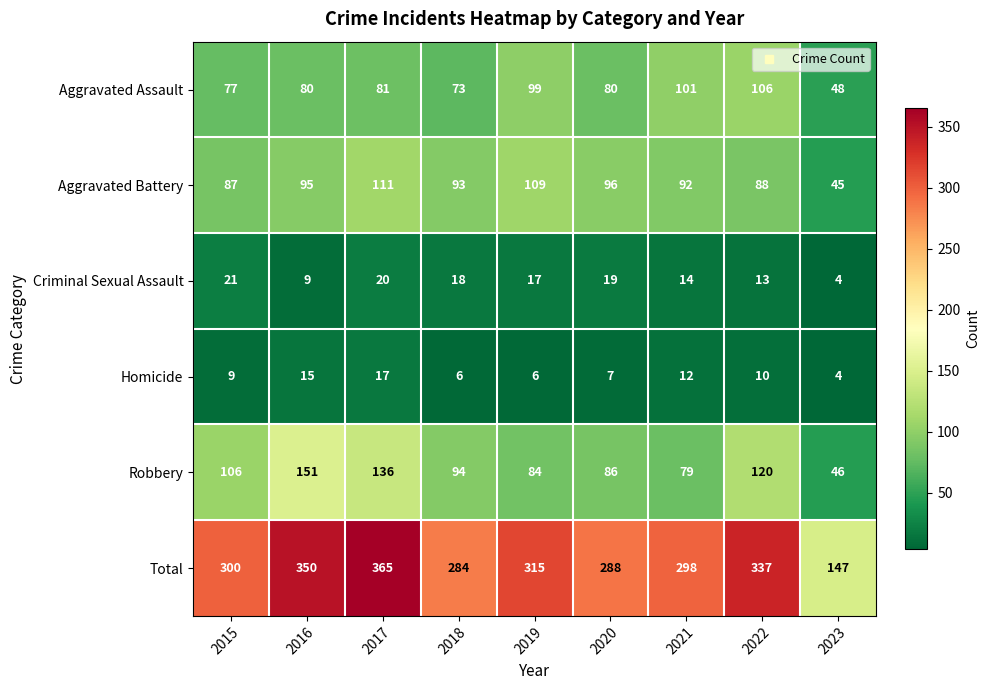

What is the difference between the highest and lowest values at 2023?

143